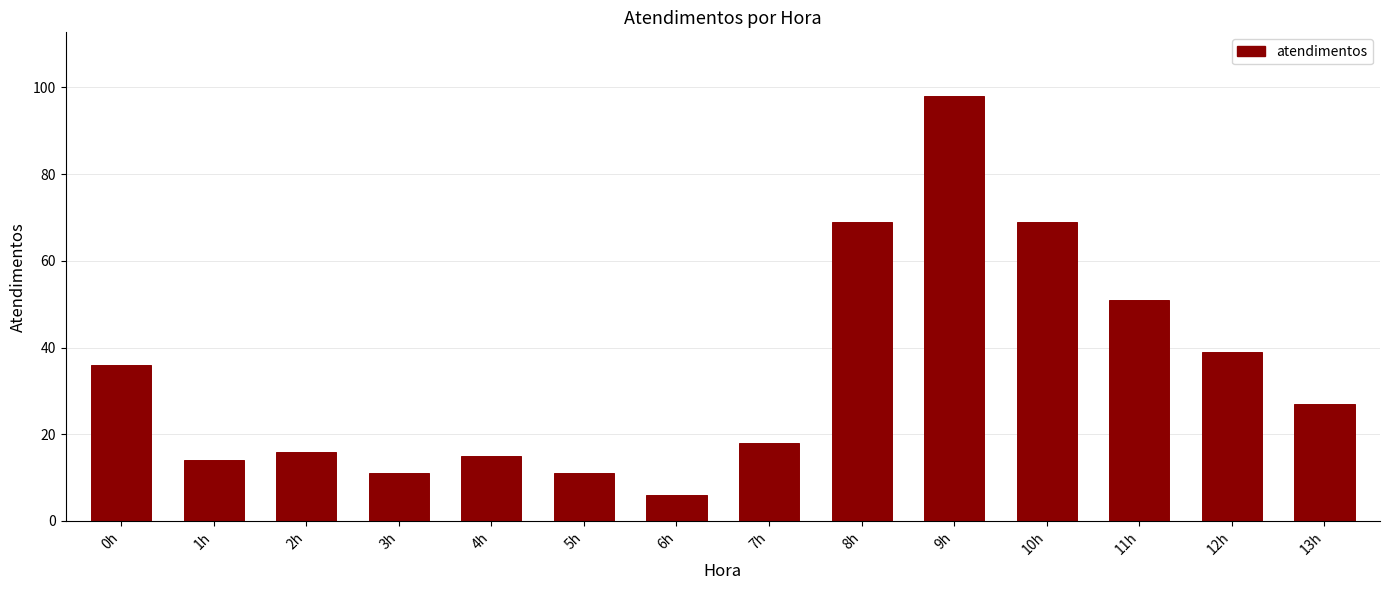

How many categories are shown in the chart?

14